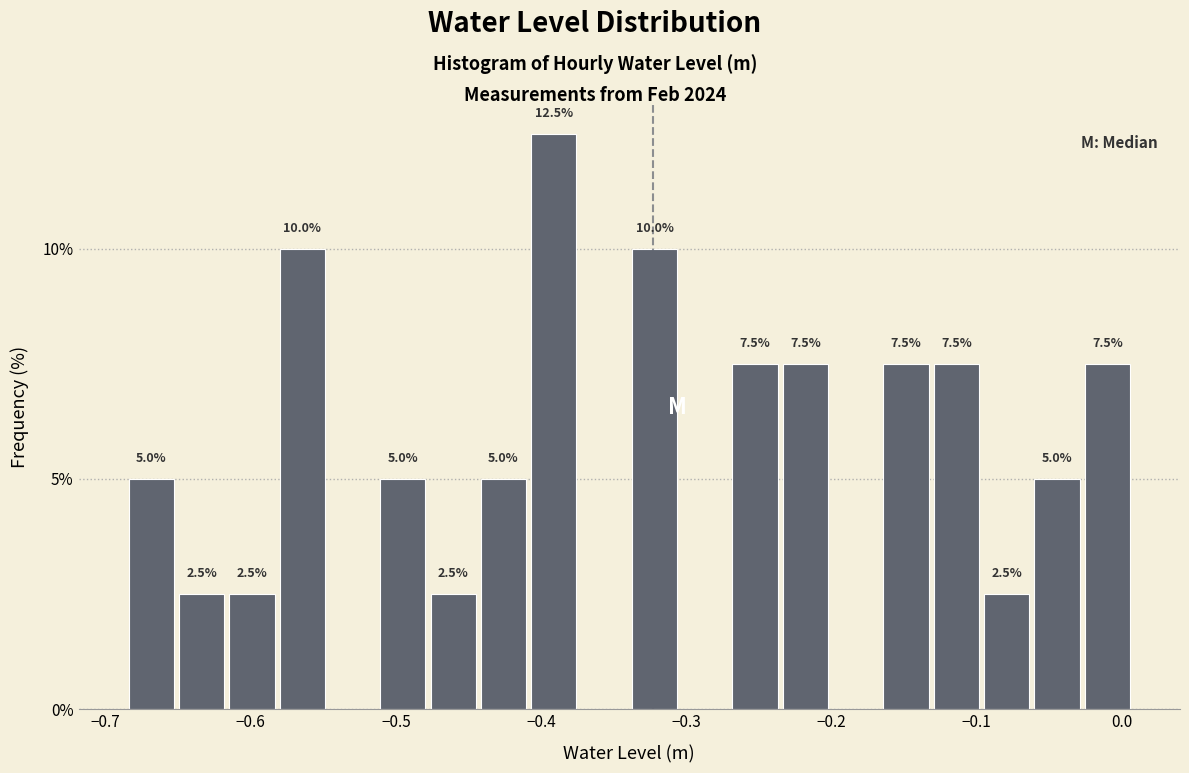

Read against the x-axis, roughly where is the centre of the tallest bar?

-0.39